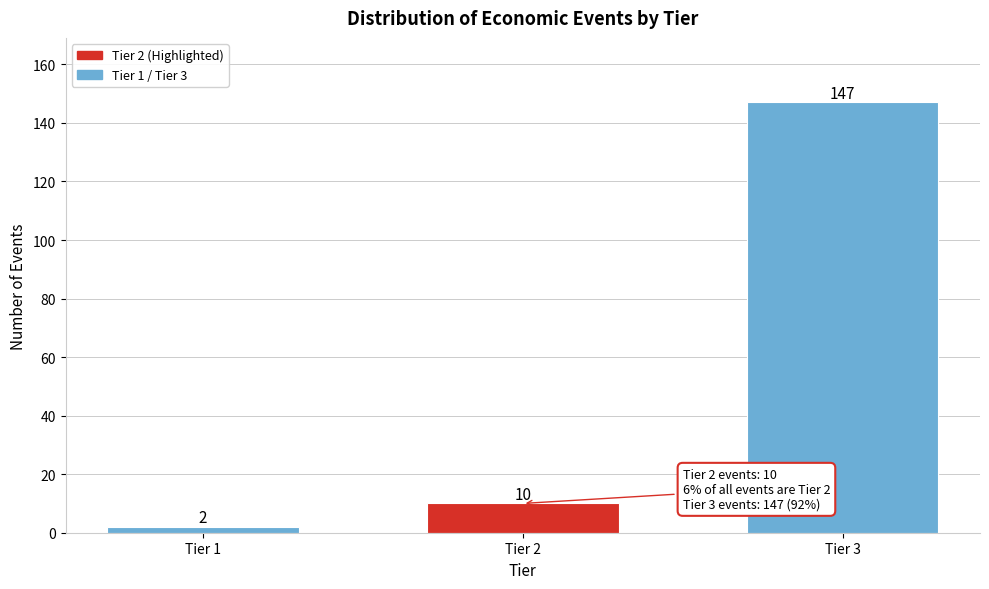

Reading right to left, transcribe all the data shown in this chart.

Tier 3=147	Tier 2=10	Tier 1=2